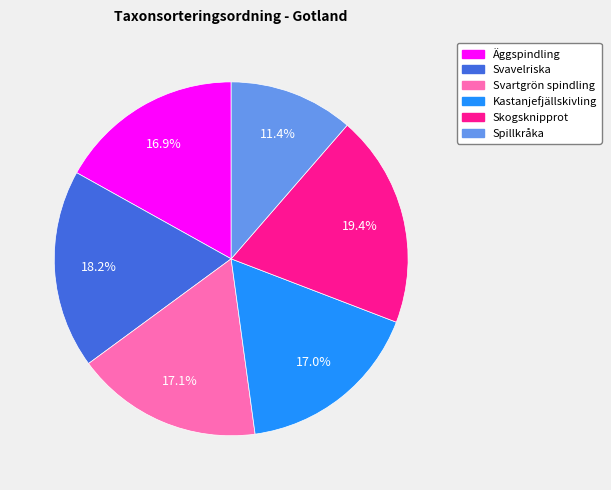

Is there any slice that represents more than half of the pie?

No